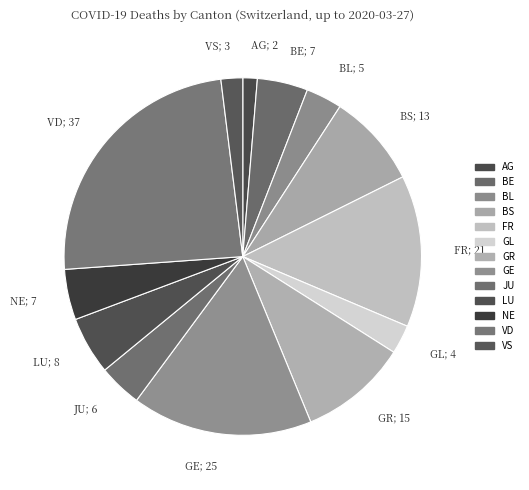

Count the number of slices in the pie.

13